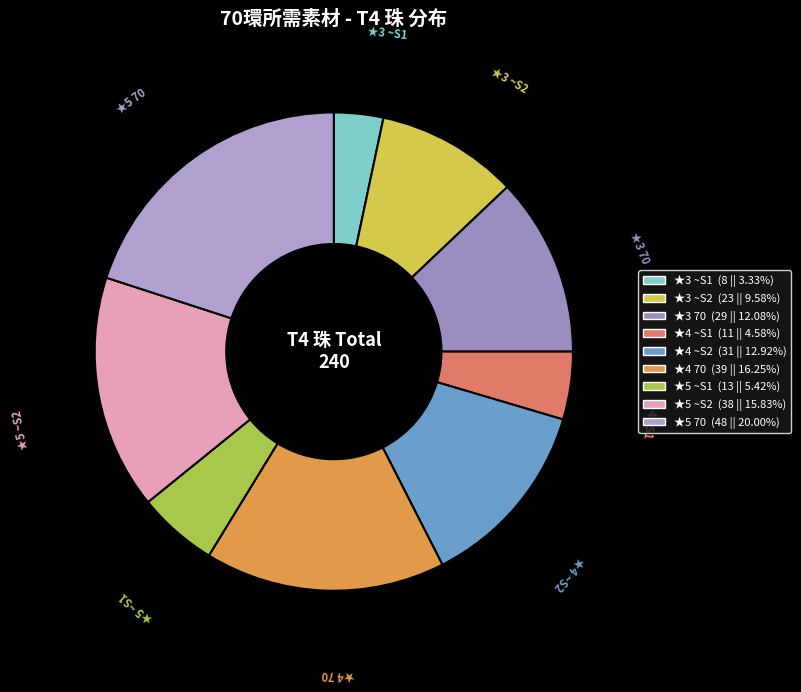

Count the number of slices in the pie.

9